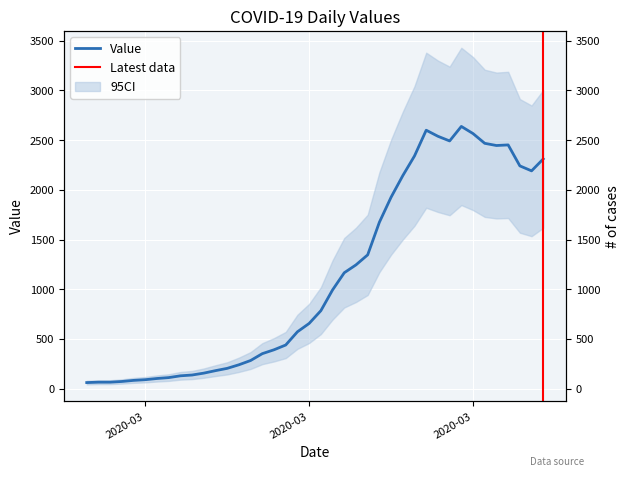

Reading left to right, extract all data points from this chart.

61	65	65	72	83	90	102	111	129	137	156	181	204	240	283	352	391	439	572	656	784	993	1166	1245	1346	1674	1926	2143	2341	2600	2539	2492	2638	2566	2468	2446	2452	2241	2191	2311